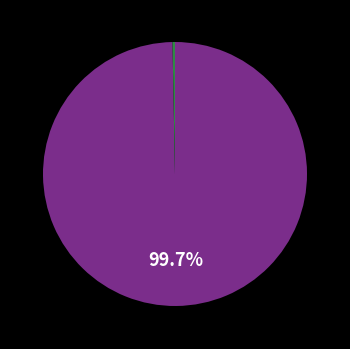

How many slices are in this pie chart?

2